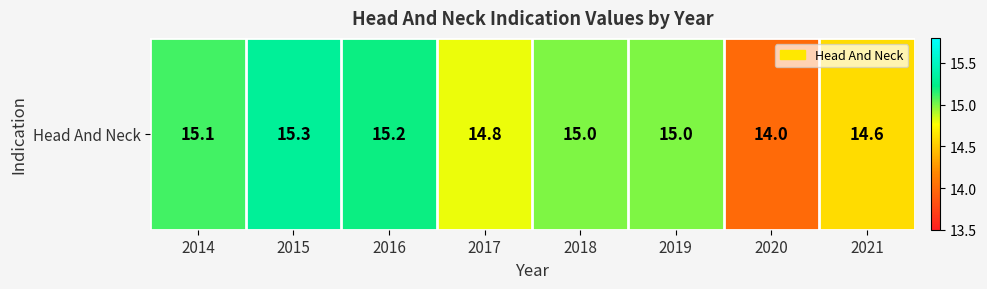

List the labels in order of value, smallest first.

2020, 2021, 2017, 2018, 2019, 2014, 2016, 2015